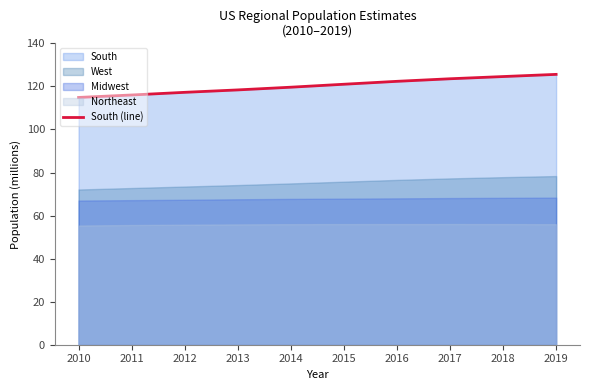

How many lines are shown in the chart?

1